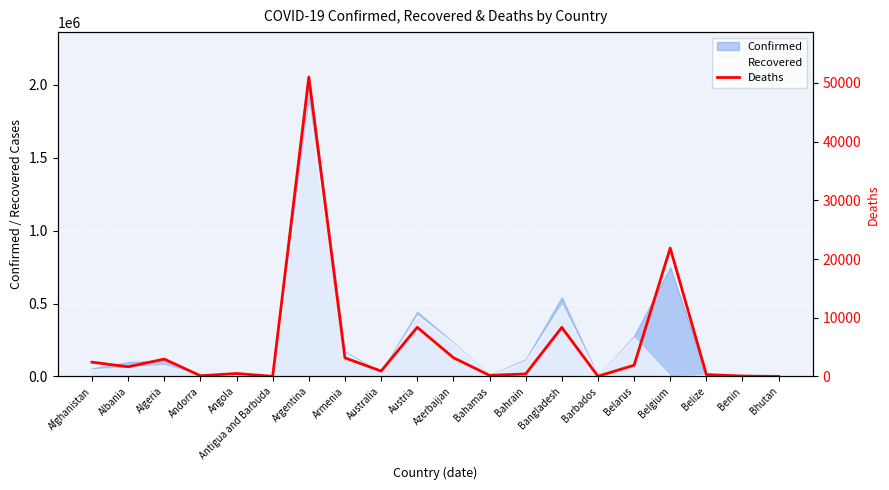

Where is Confirmed nearest to the value 1027639?

Belgium